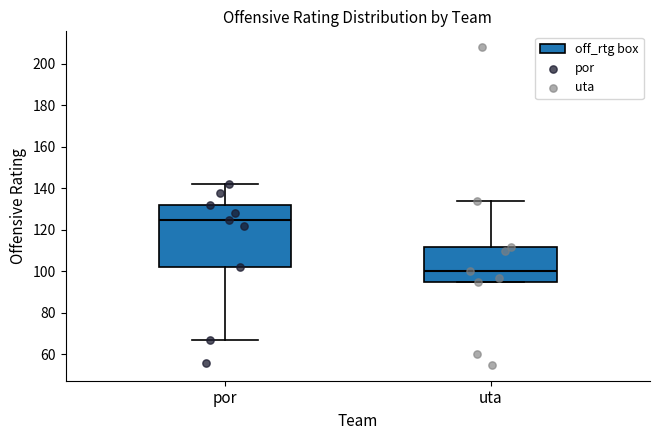

Where is the lower edge of the box for por on the y-axis? The values are not printed on the chart, so give them approximately, as read against the axis.

102